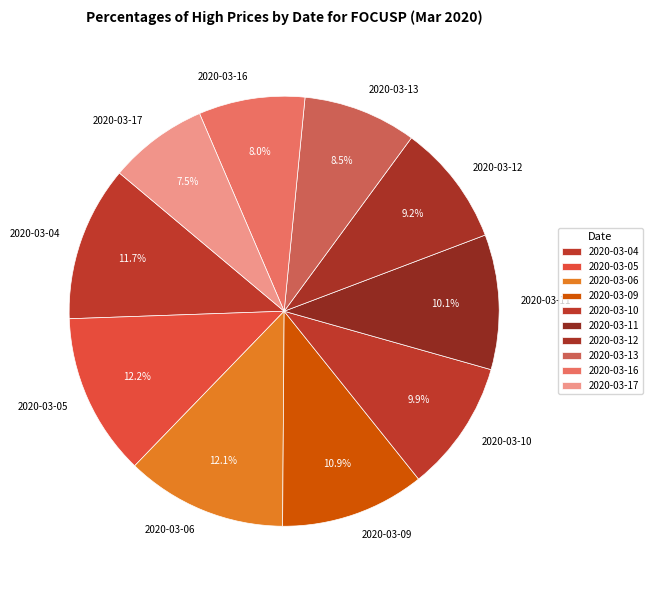

Does 2020-03-09 account for over 50% of the chart?

No